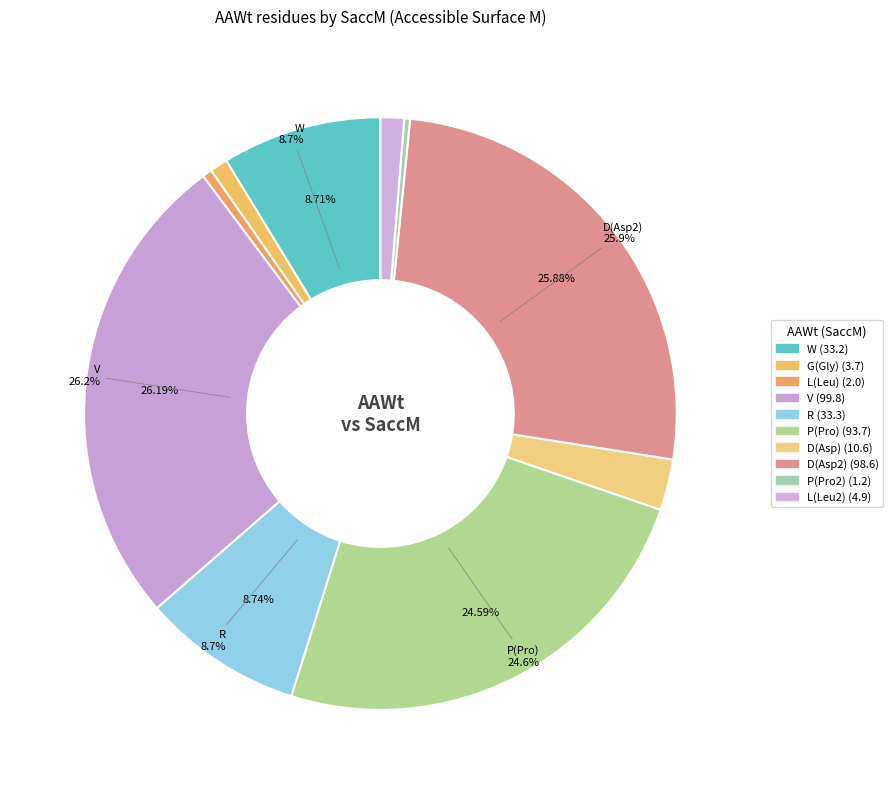

How many segments does this pie chart have?

10